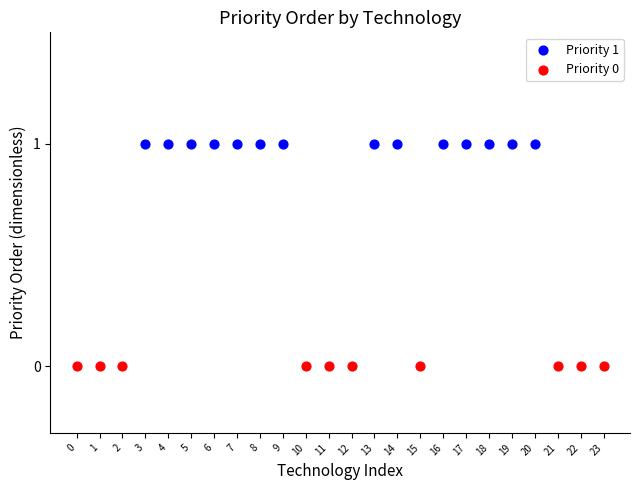

Which series contains the lowest Y value?

Priority 0